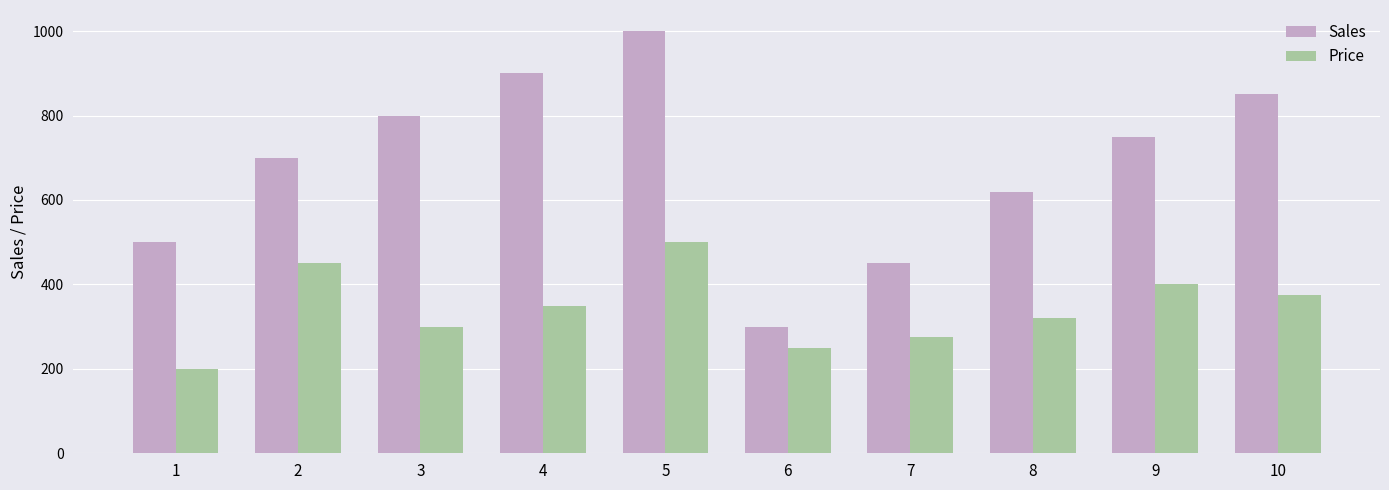

Which series changed the most between 1 and 10?

Sales